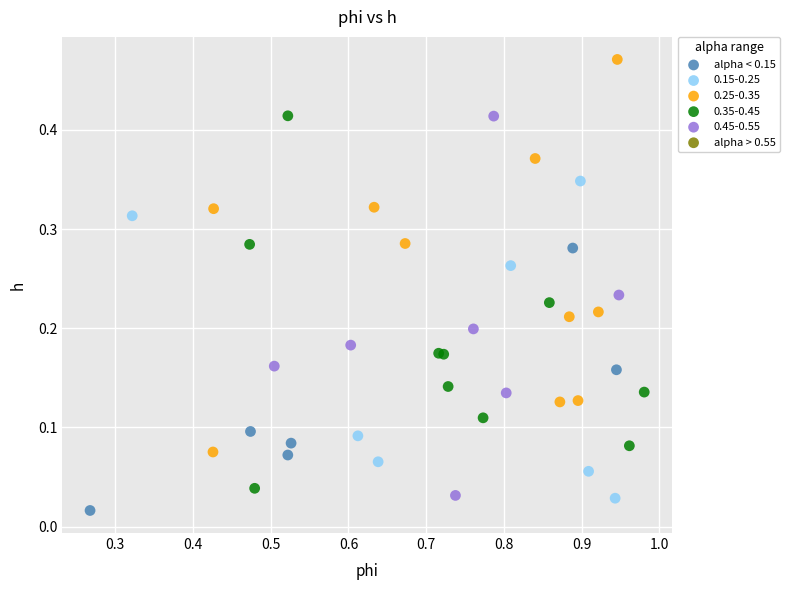

Which series reaches the maximum Y coordinate?

0.25-0.35